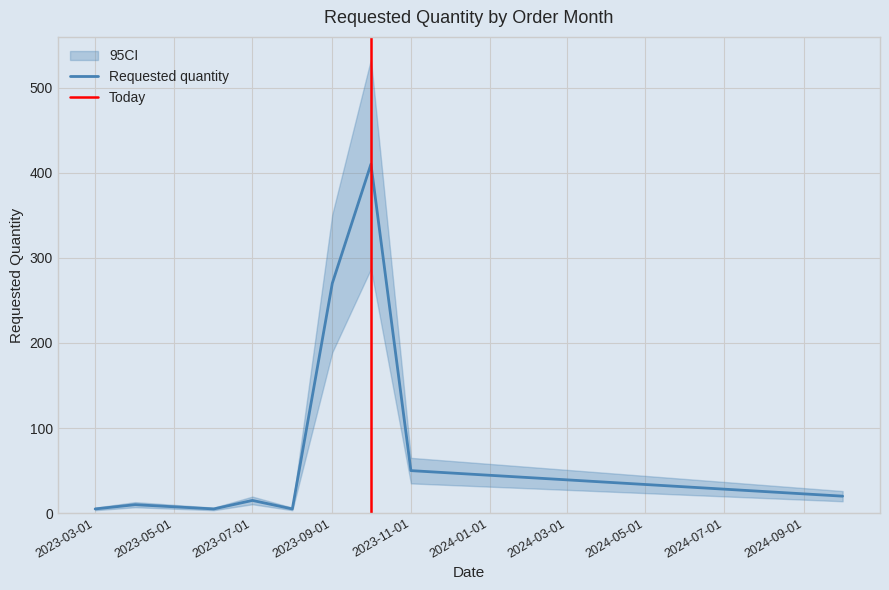

Rank the categories by value from highest to lowest.

2023-10-01, 2023-09-01, 2023-11-01, 2024-10-01, 2023-07-01, 2023-04-01, 2023-03-01, 2023-06-01, 2023-08-01